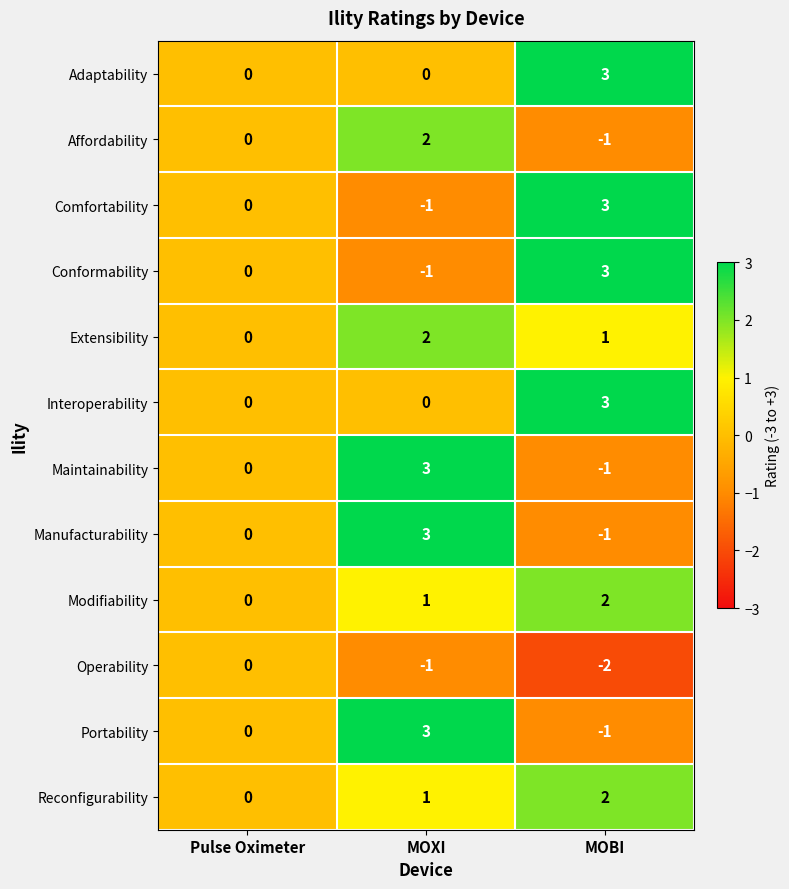

How many data points does each series have?

3